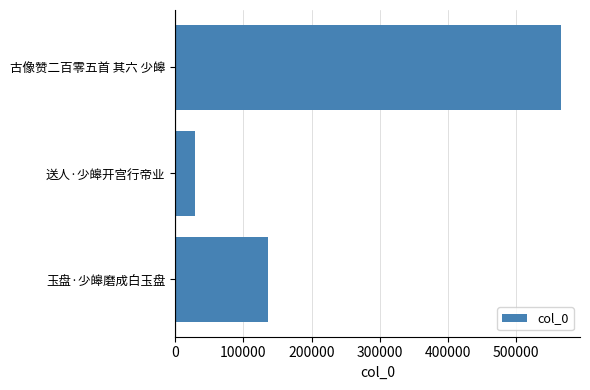

Count the values in the range 29184 to 565316.

3